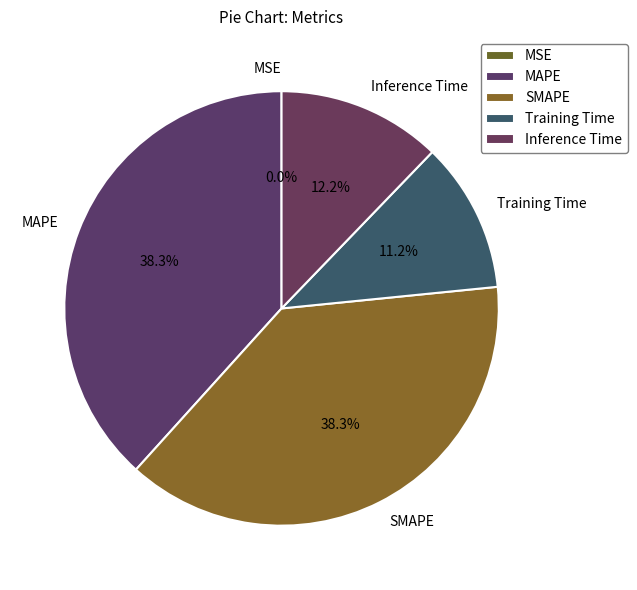

Between Training Time and Inference Time, which is larger?

Inference Time